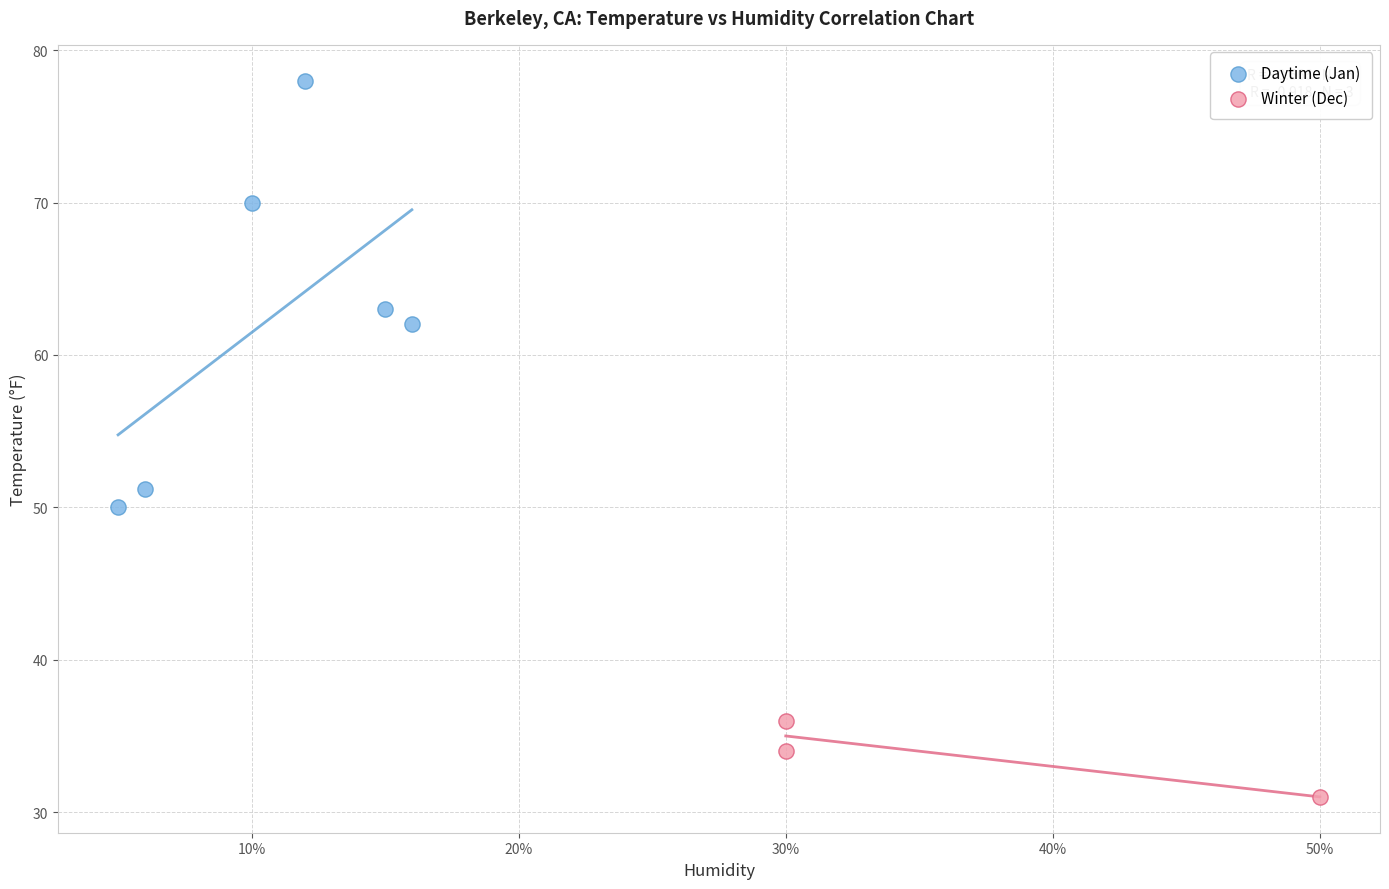

Which series contains the lowest Y value?

Winter (Dec)